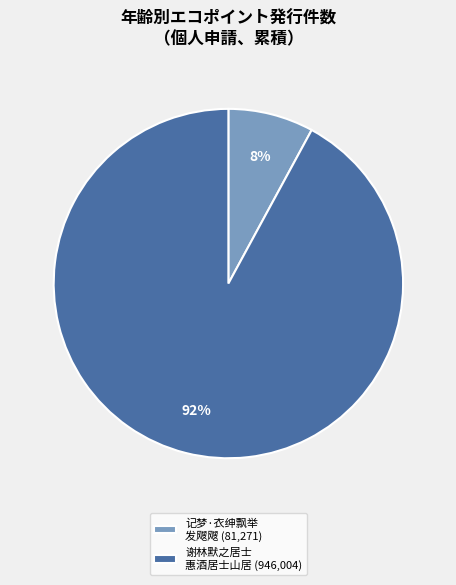

How many slices are in this pie chart?

2